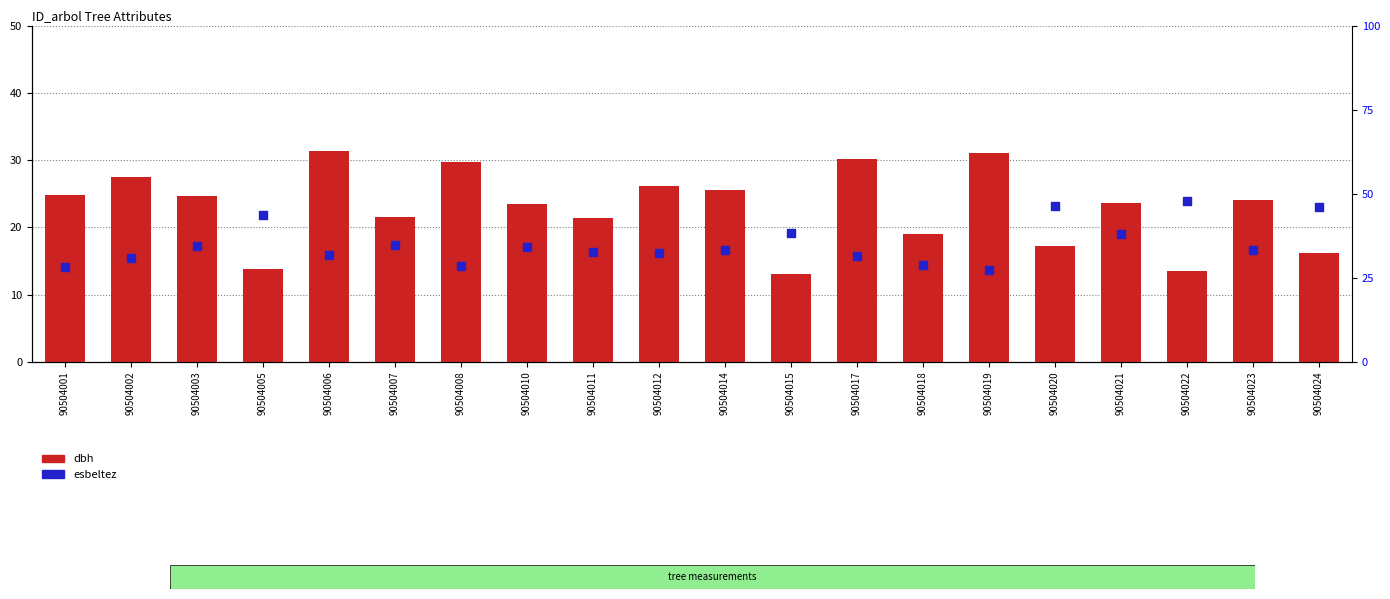

At how many categories does at least one series exceed 20?

20